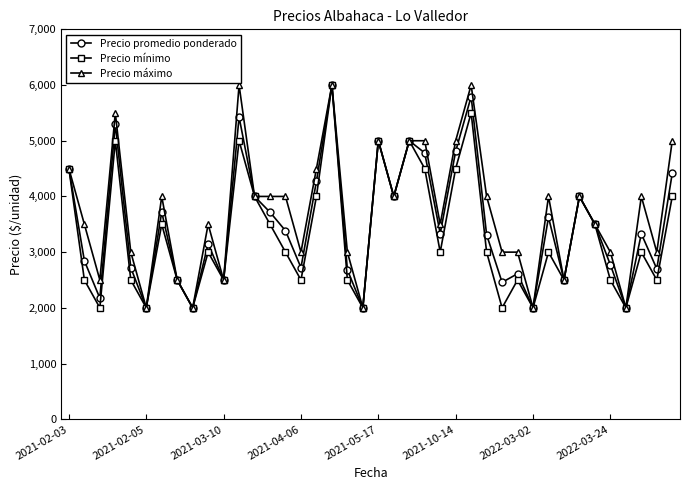

In Precio promedio ponderado, how many points are higher than both neighbors (excluding endpoints)?

12